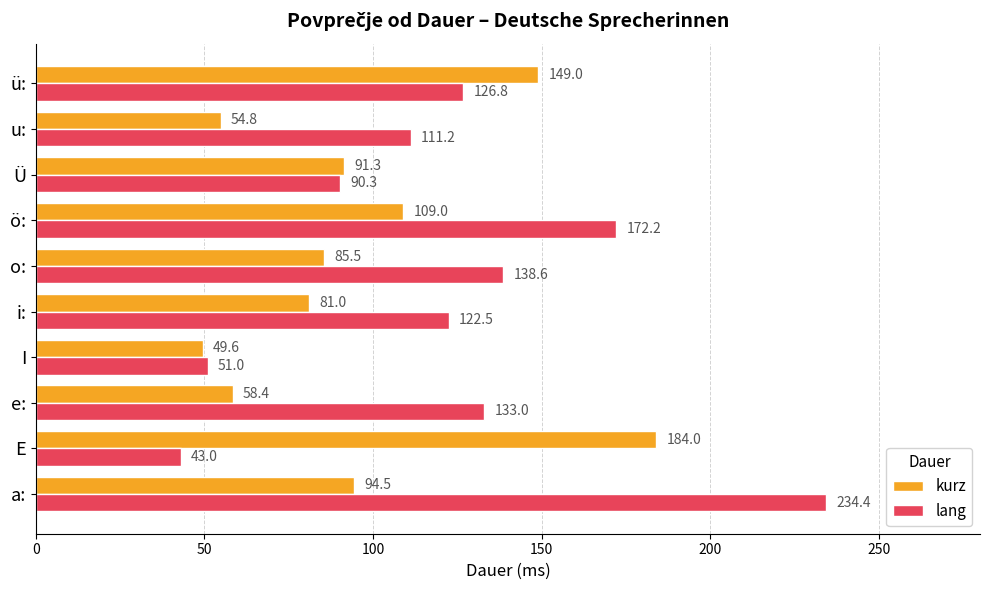

List the labels in order of kurz value, smallest first.

I, u:, e:, i:, o:, Ü, a:, ö:, ü:, E